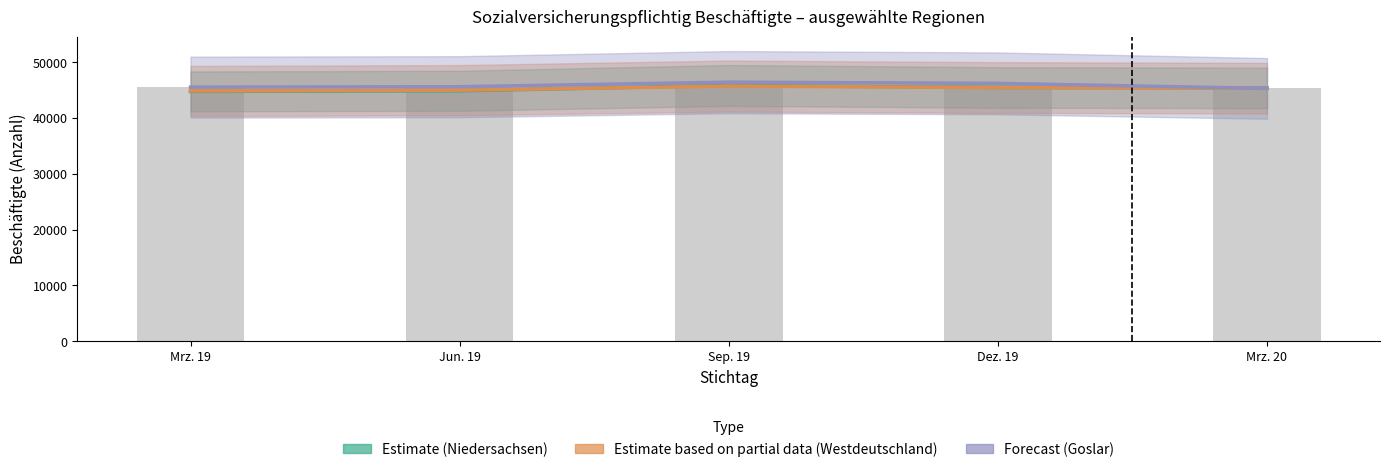

Between Sep. 19 and Mrz. 20, which is larger?

Sep. 19